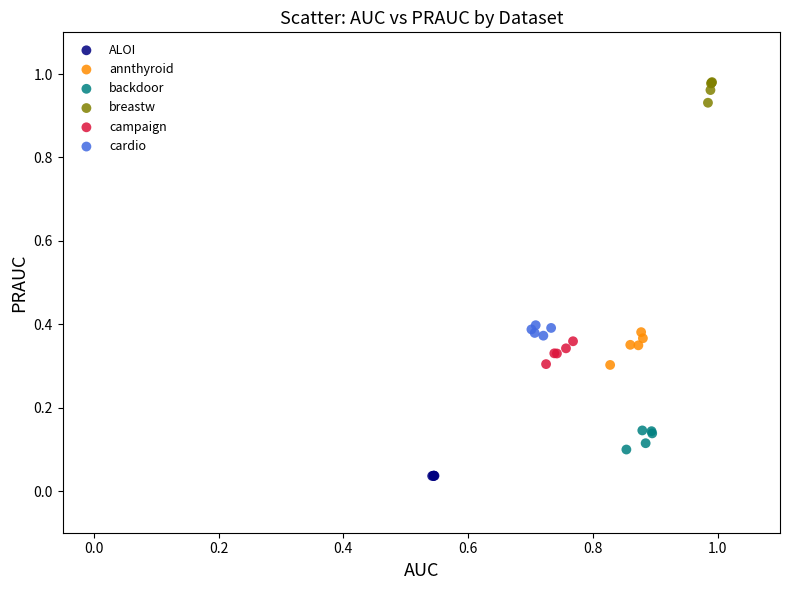

Which series reaches the maximum Y coordinate?

breastw